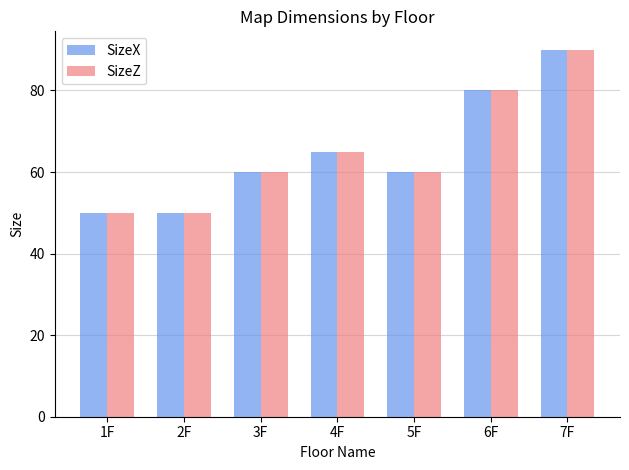

What is the label of the 6th bar from the right?

2F